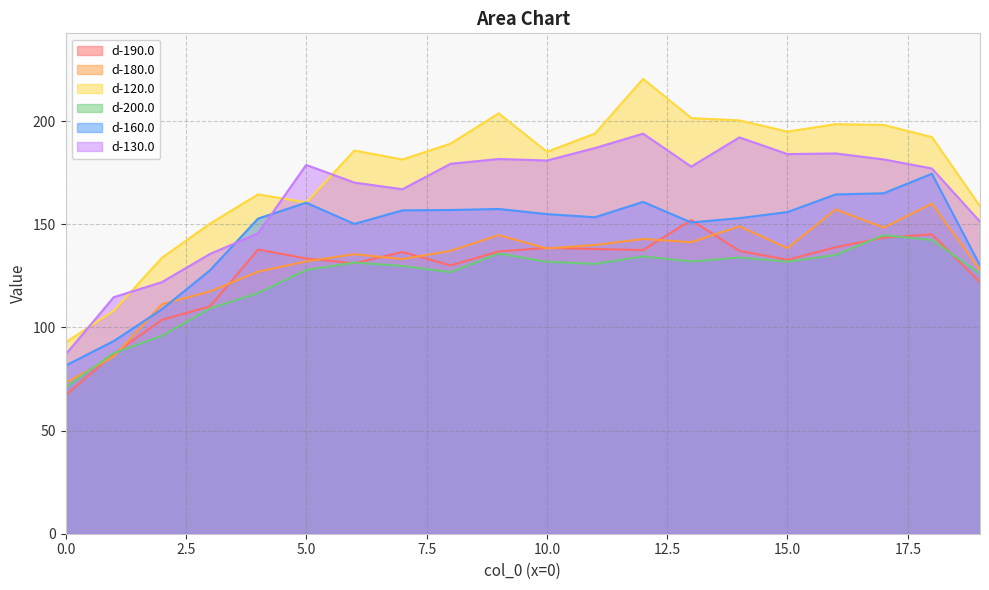

Which has a higher value, 19 or 7?

7